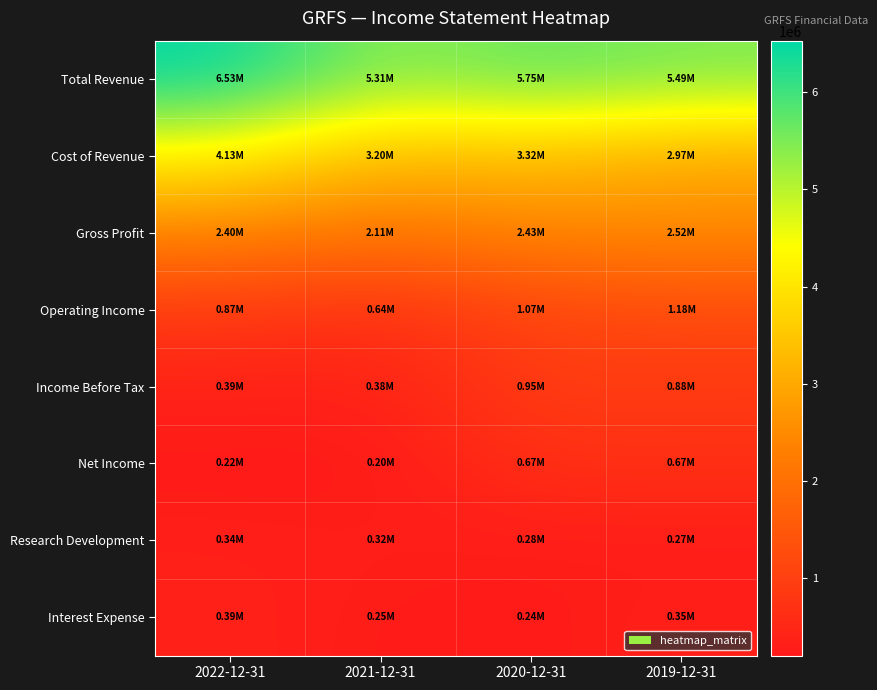

At how many categories does at least one series exceed 4658871?

4